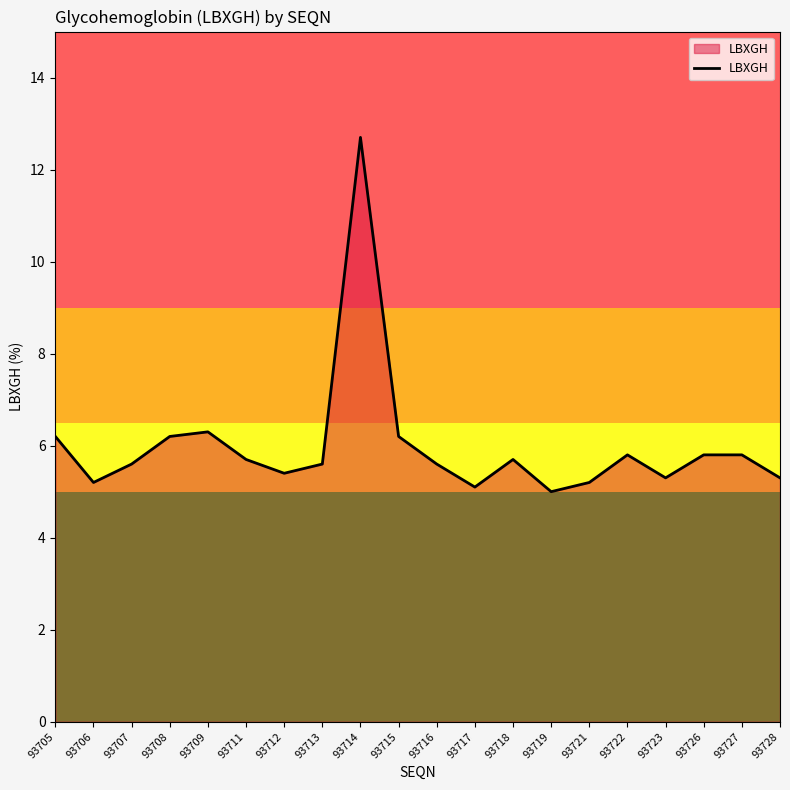

Read the value at 93713.

5.6